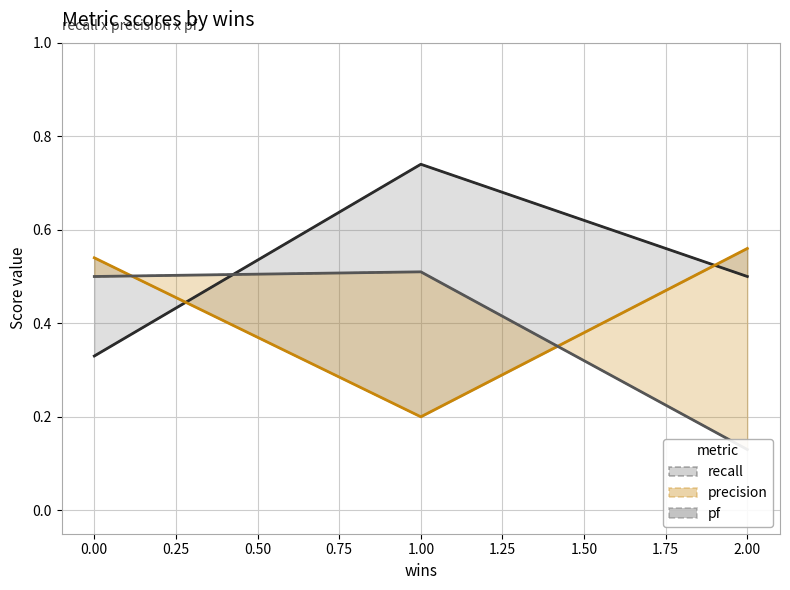

How many series are shown in this chart?

3